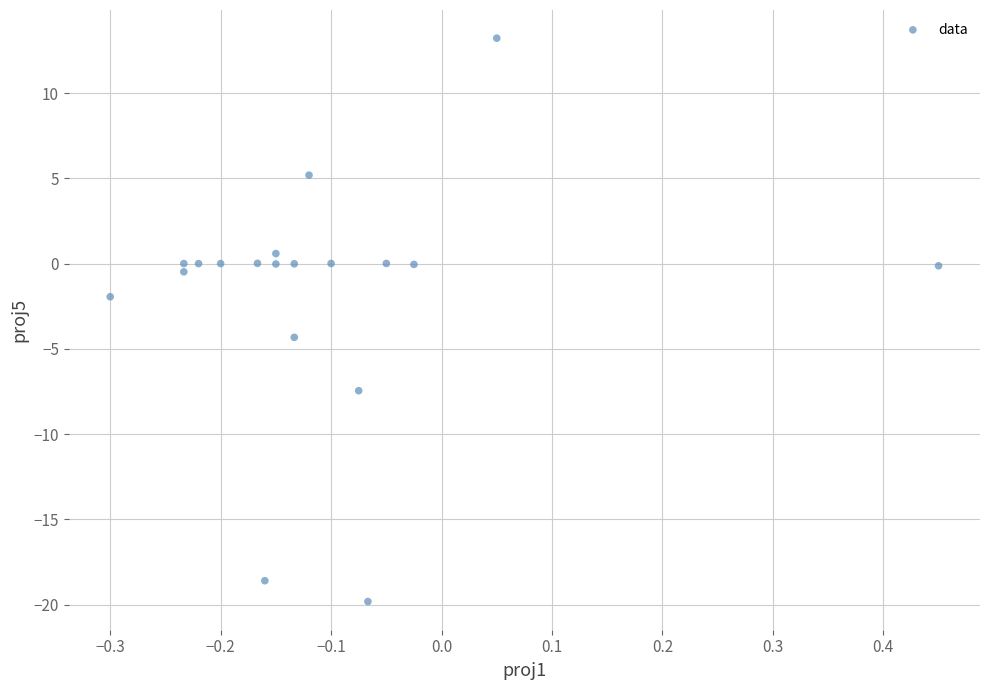

What is the range of Y values (max minus min)?

33.0